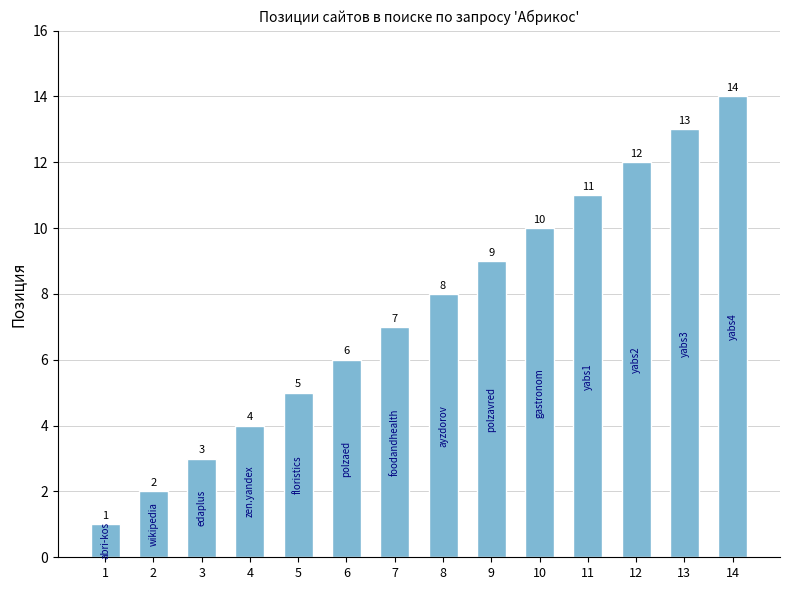

Reading left to right, transcribe all the data shown in this chart.

1=1	2=2	3=3	4=4	5=5	6=6	7=7	8=8	9=9	10=10	11=11	12=12	13=13	14=14